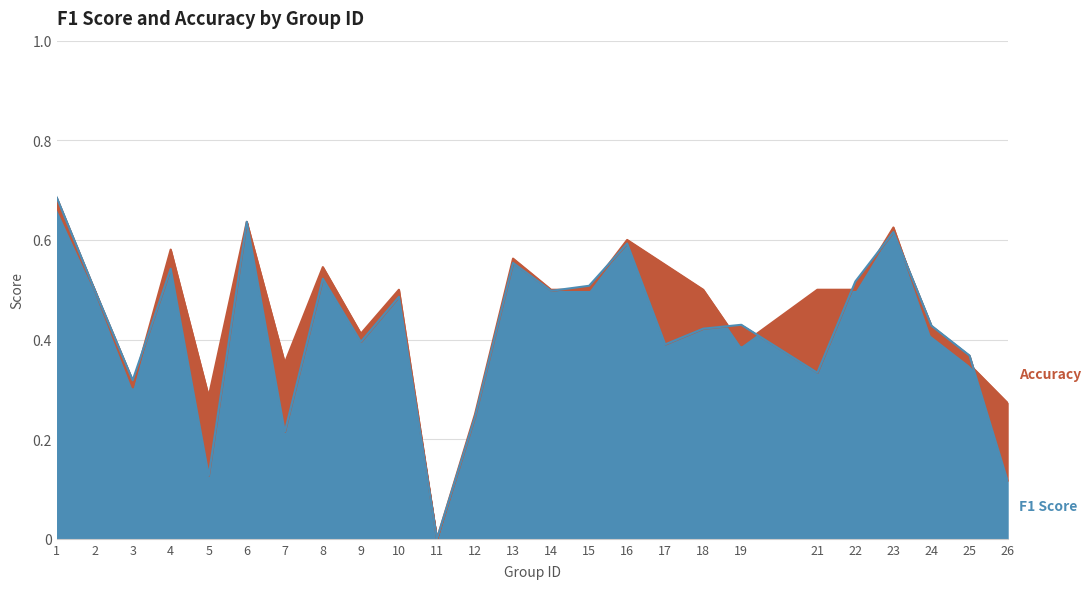

Rank the series at 8 from lowest to highest value.

f1, accuracy